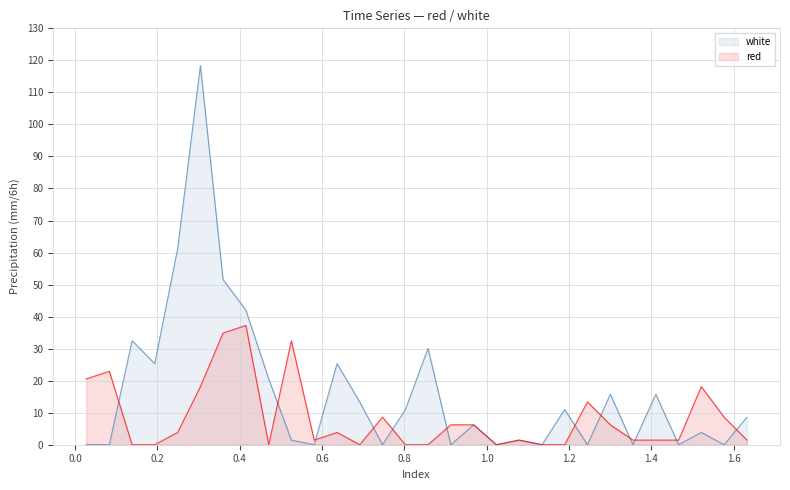

The value of red at 0.1935 is 0.0. True or false?

True